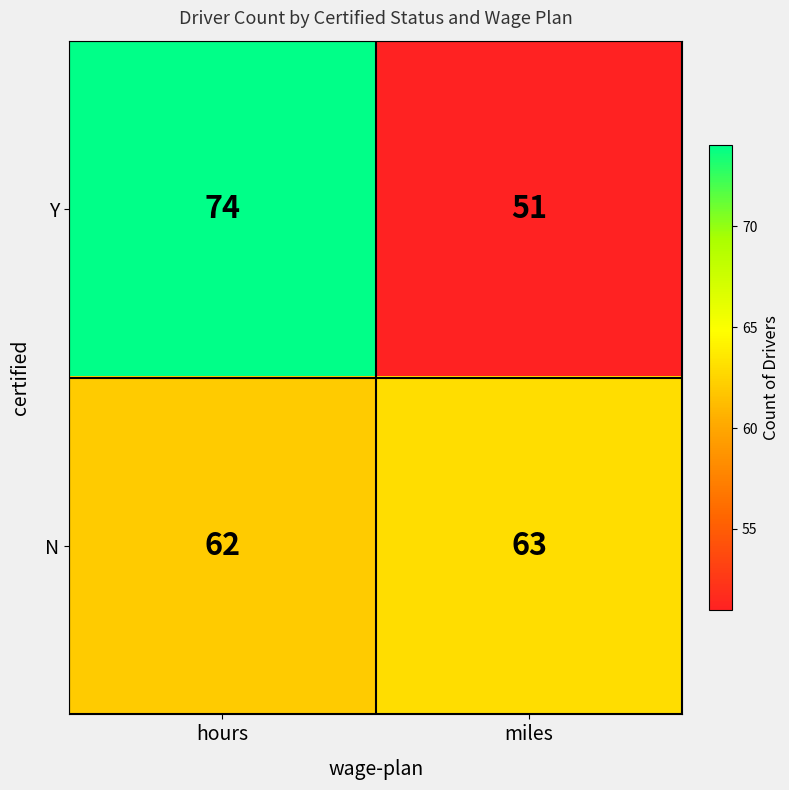

What is the sum of the Y values at hours and miles?

125